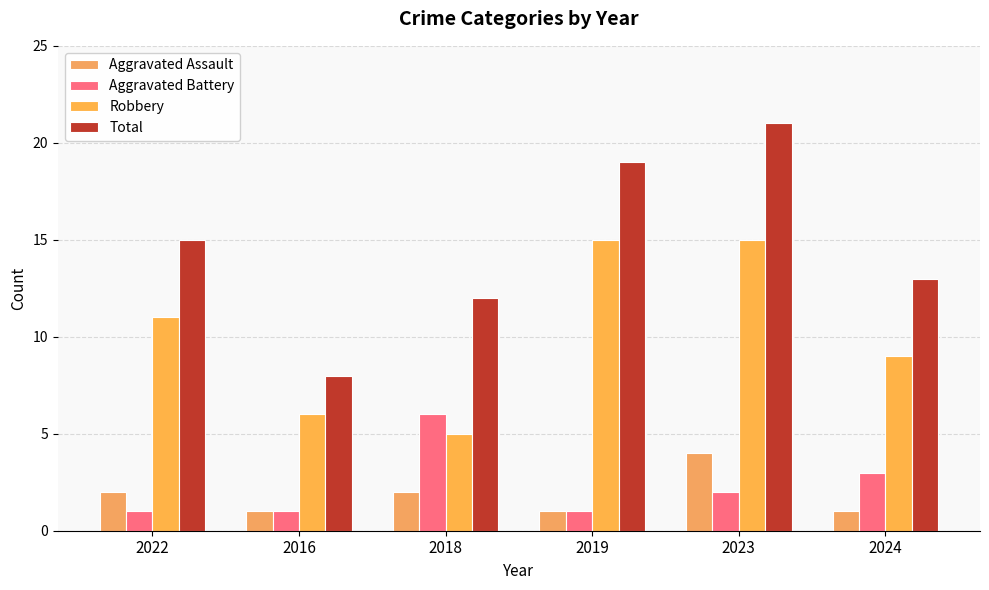

What value does the Aggravated Battery series have at 2016?

1